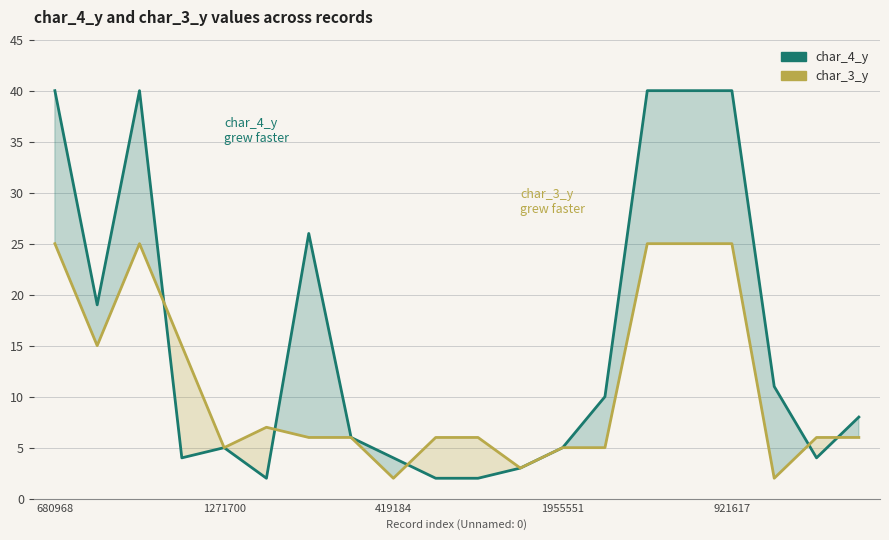

True or false: char_3_y and char_4_y cross at least once.

True